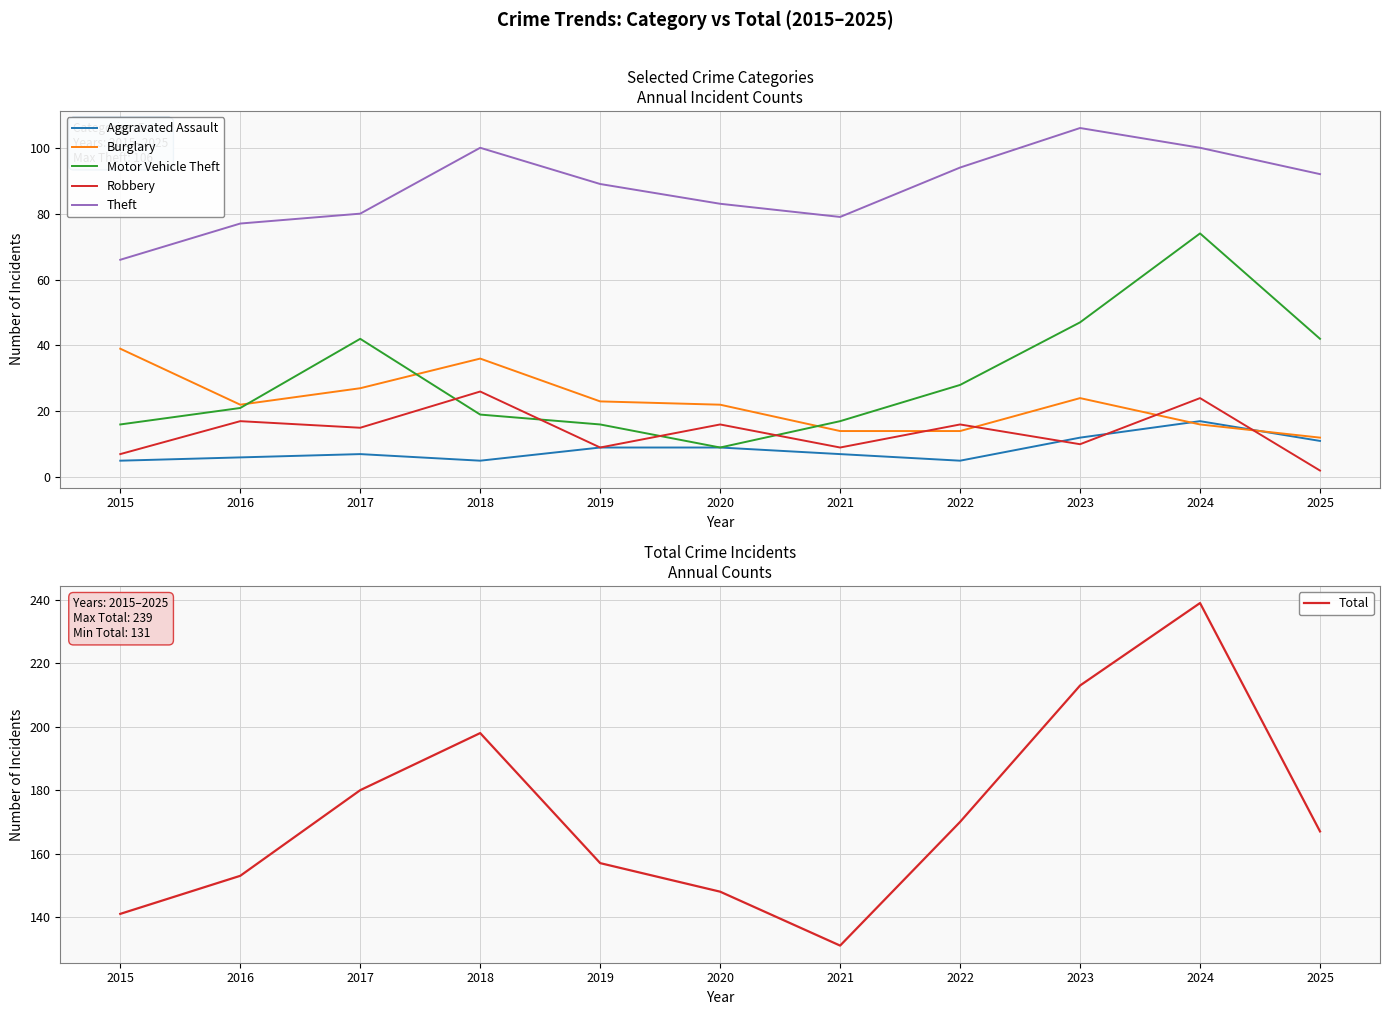

True or false: Motor Vehicle Theft has a value of 25 at 2018.

False